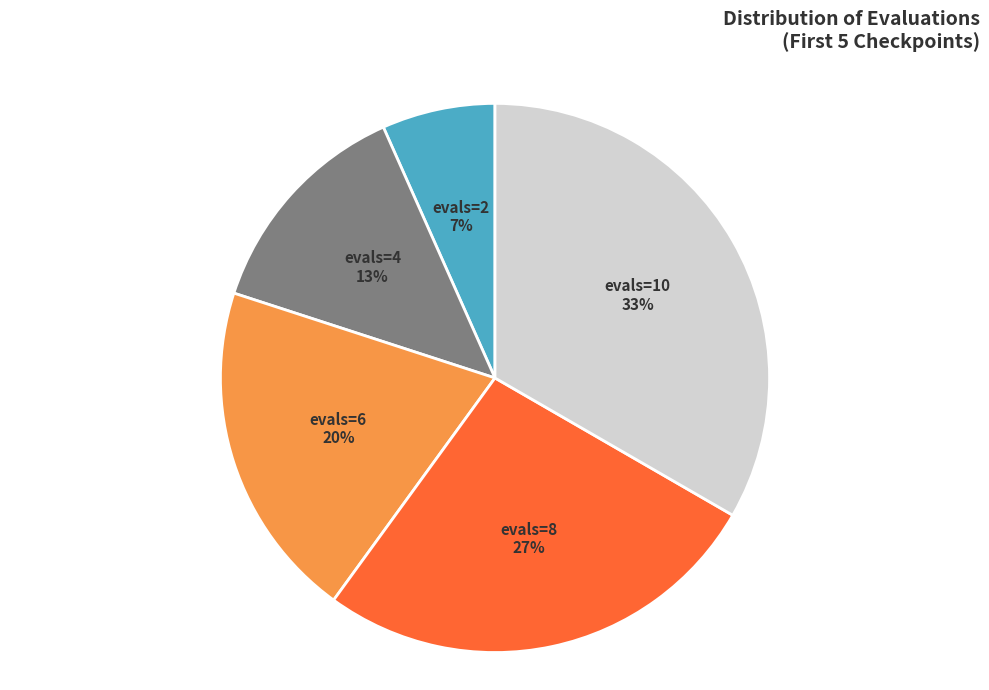

What percentage is the evals=10 slice, to the nearest percent?

33%